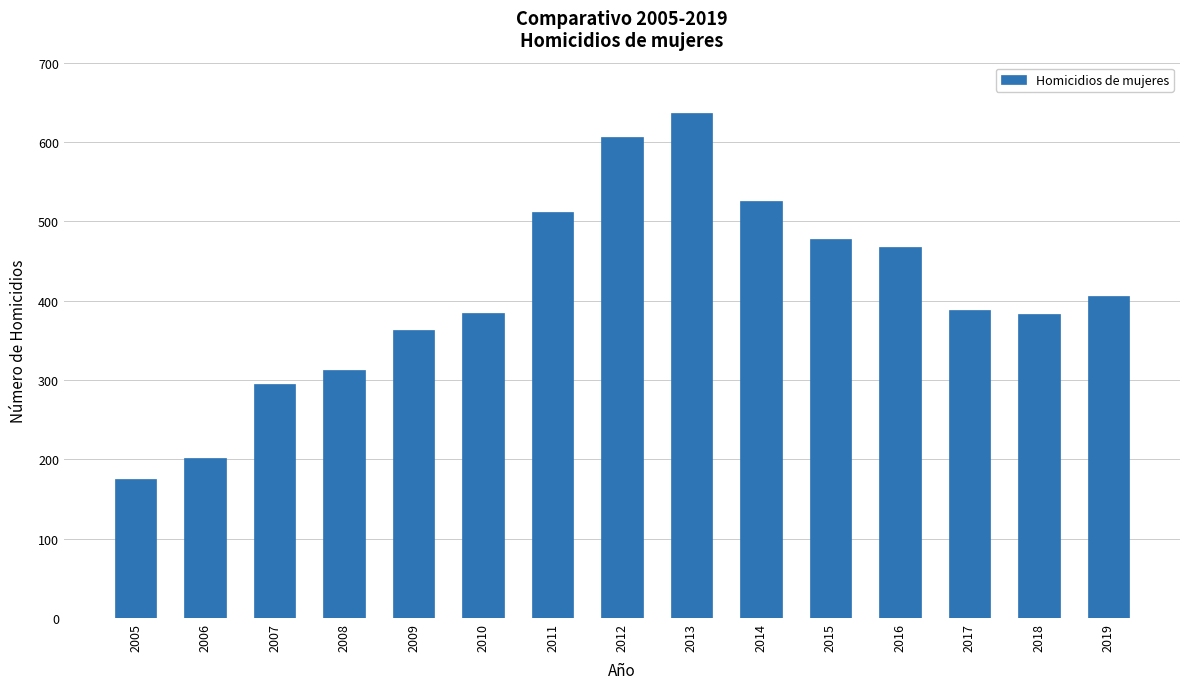

Are the bars grouped side by side (vs. stacked)?

No